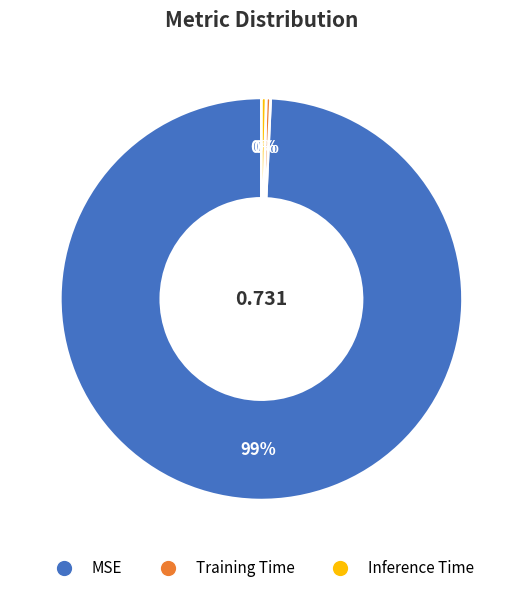

The MSE slice represents 99% of the pie. True or false?

True